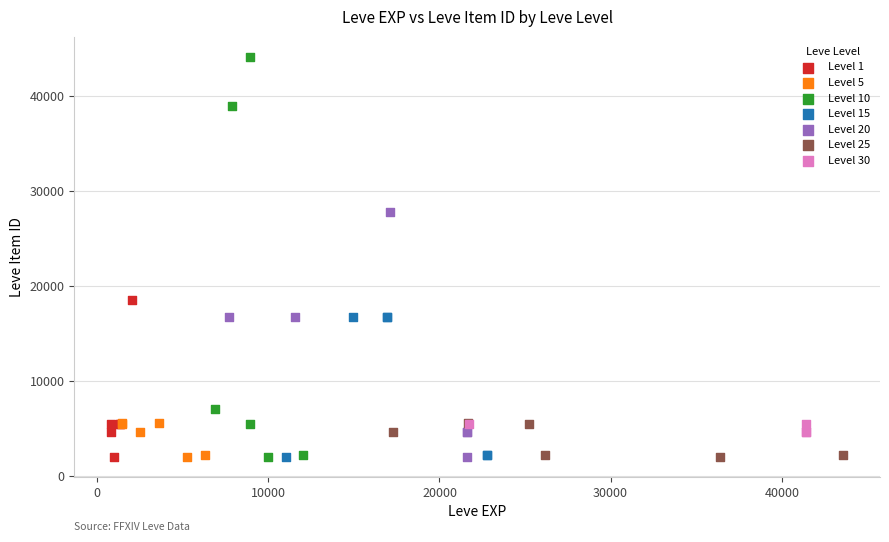

Which series contains the highest Y value?

Level 10